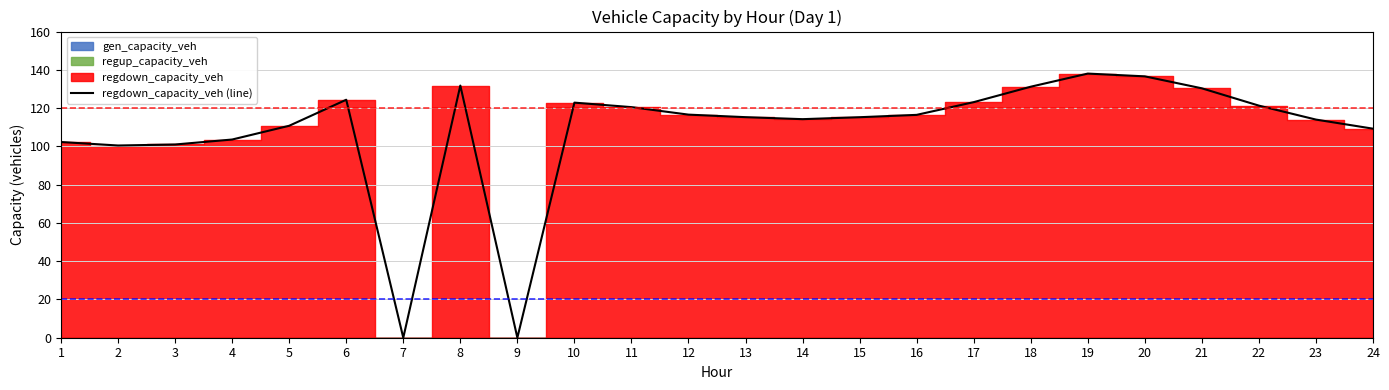

Between 9 and 23, which is larger?

23